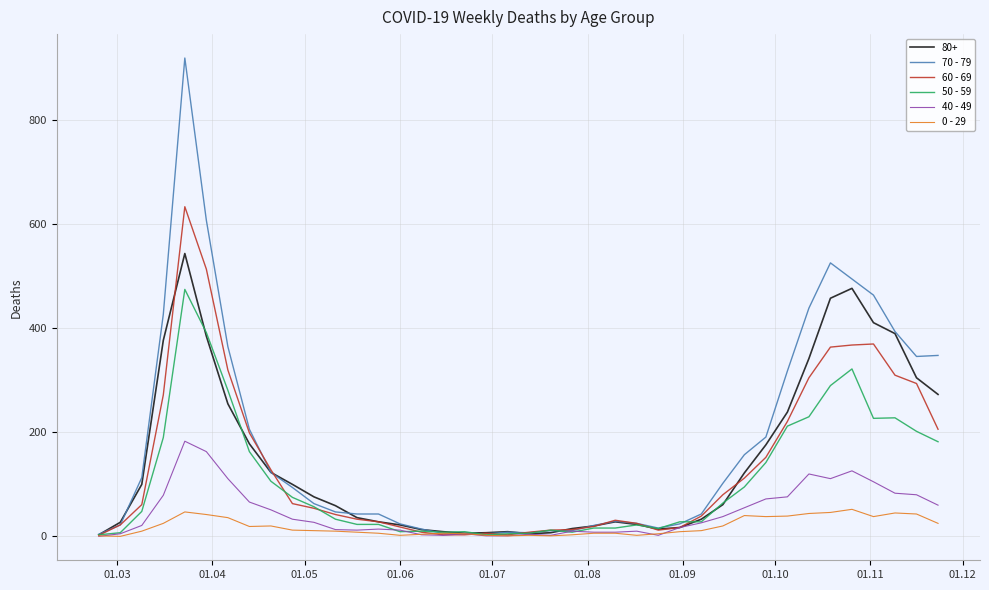

Rank the series by their maximum value, from highest to lowest.

70 - 79, 60 - 69, 80+, 50 - 59, 40 - 49, 0 - 29